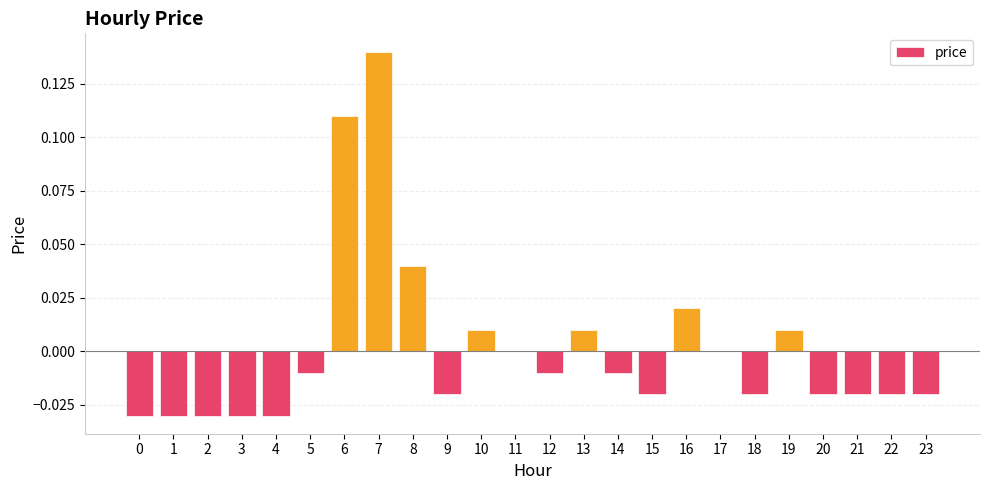

True or false: the data shows 0.0 at 13.

True